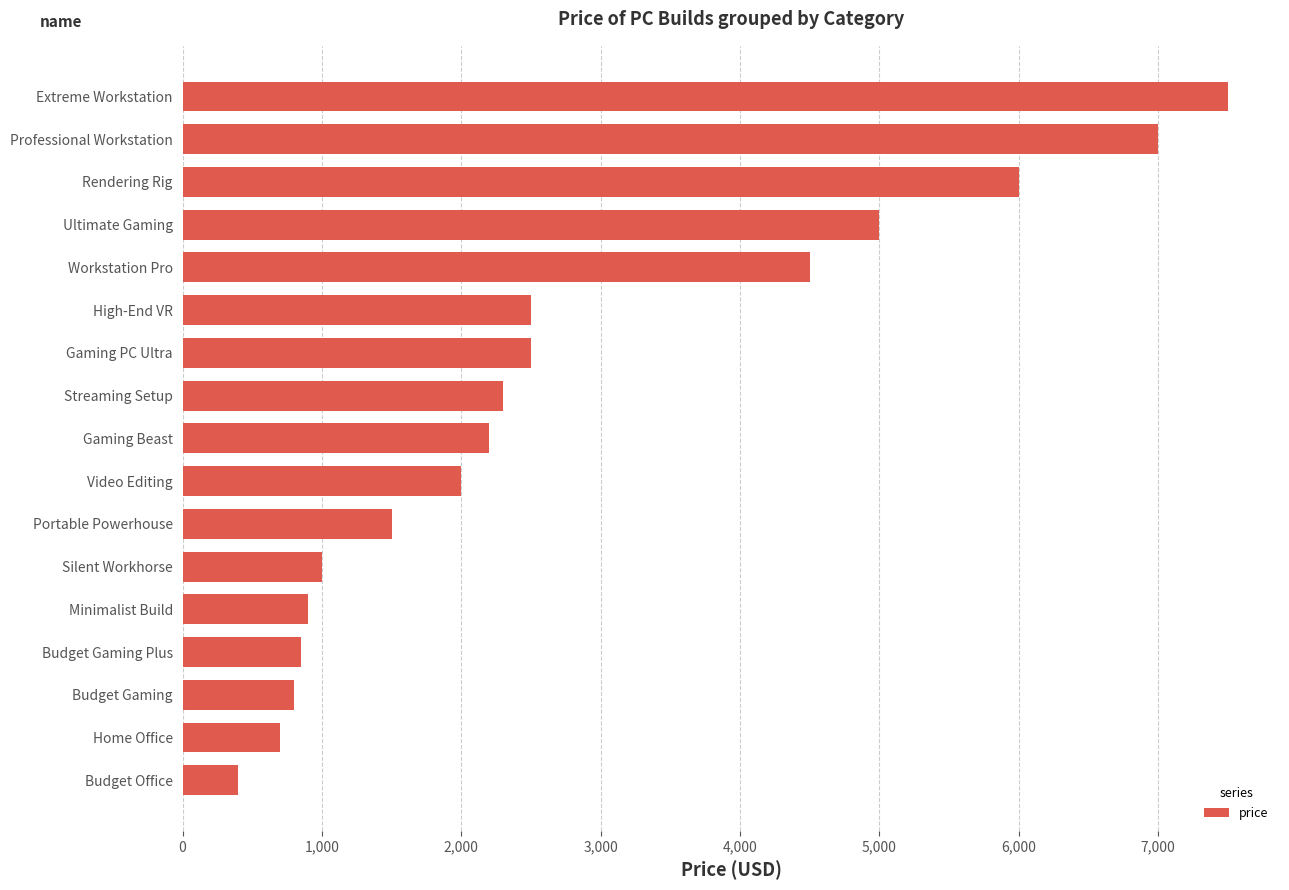

What is the greatest value displayed?

7500